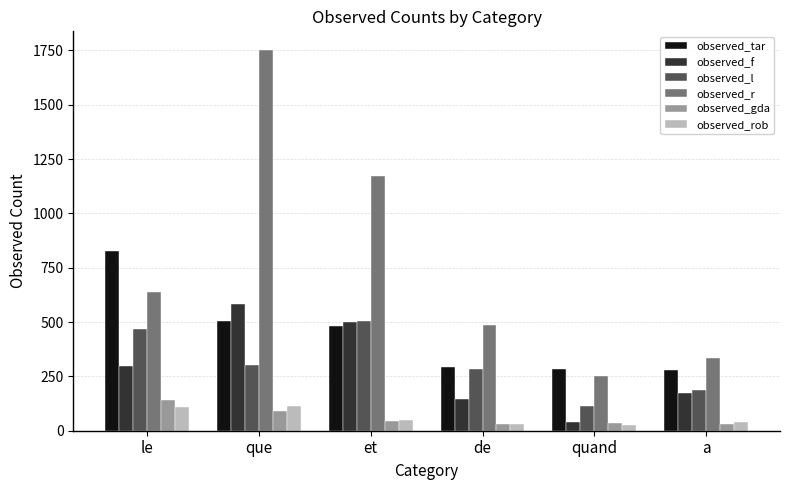

Which series has the largest total across all categories?

observed_r